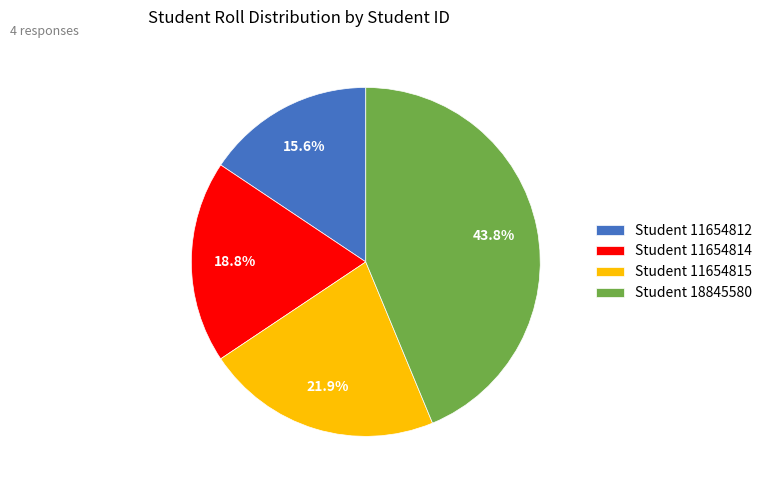

Is the sum of Student 11654812 and Student 11654815 greater than half?

No